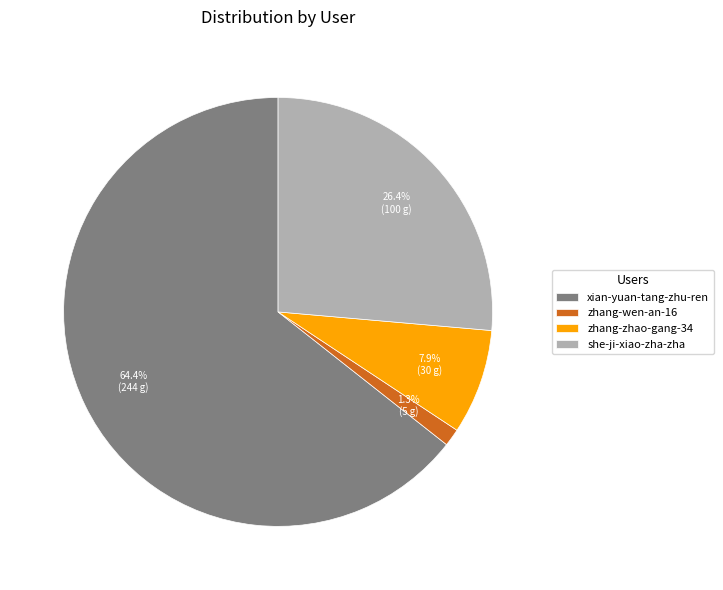

What is the total percentage of she-ji-xiao-zha-zha and zhang-wen-an-16?

27.7%